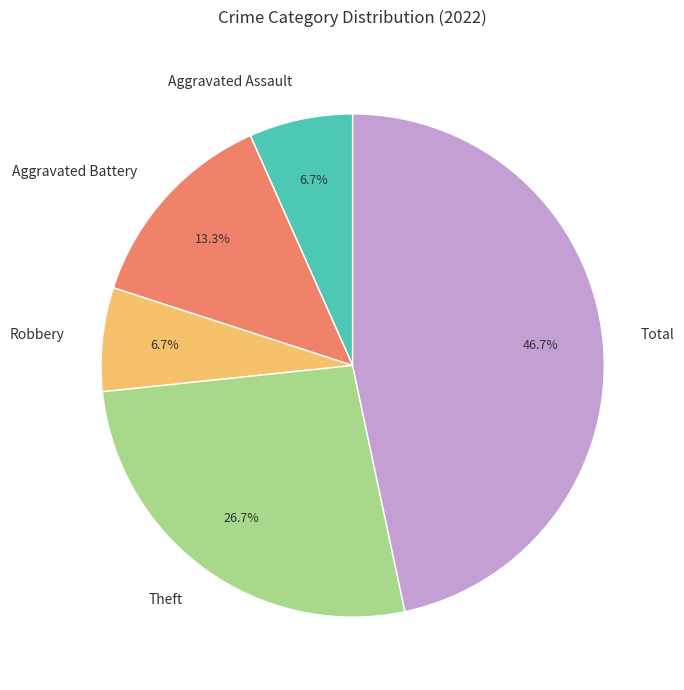

True or false: Aggravated Battery accounts for 4% of the total.

False